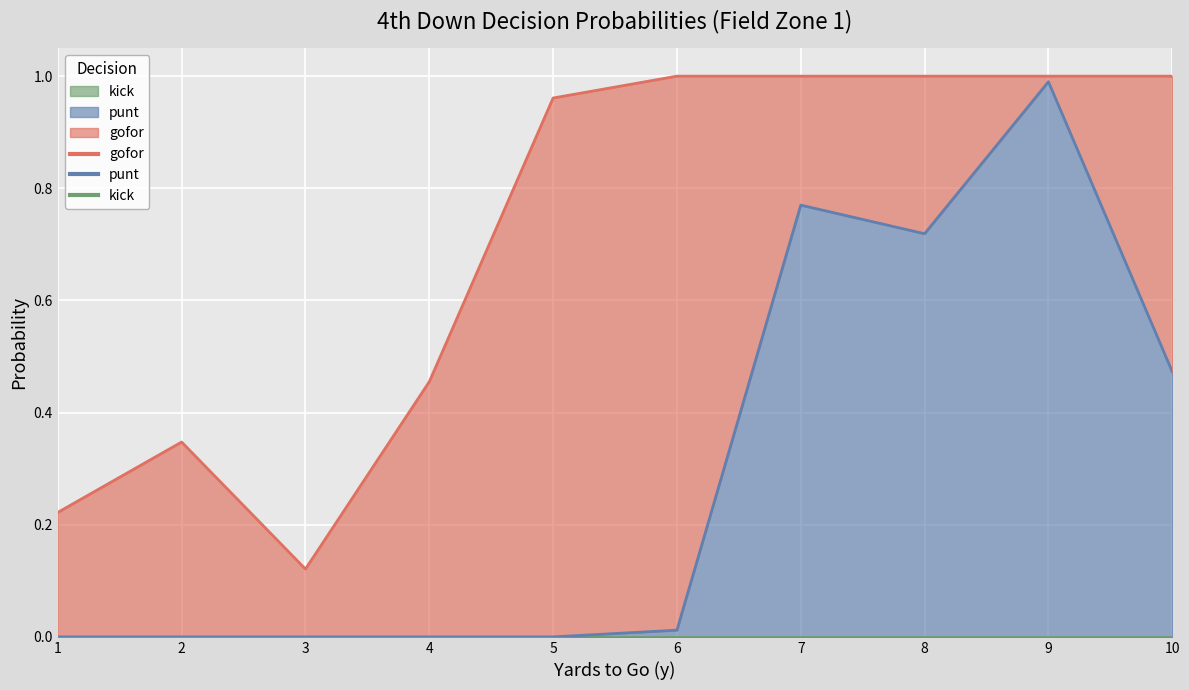

Which series has the largest total across all categories?

gofor